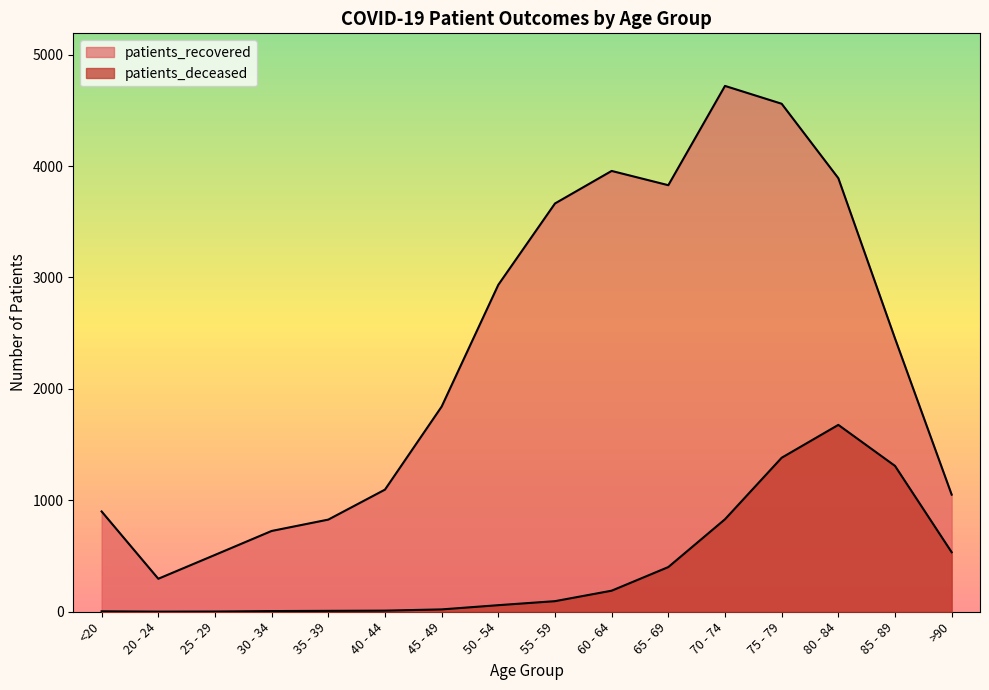

What is the label of the 11th point from the left?

65 - 69